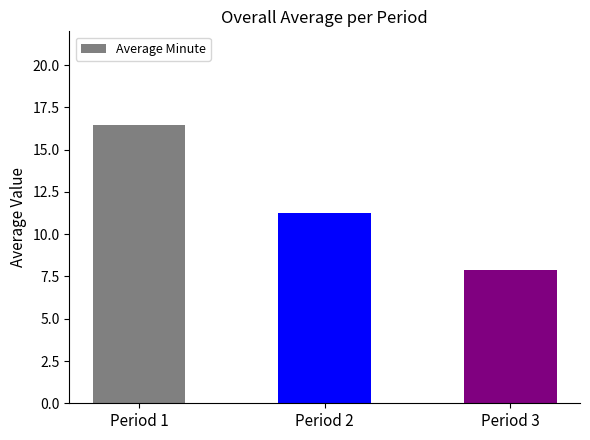

What is the difference between the values at Period 1 and Period 2?

5.2